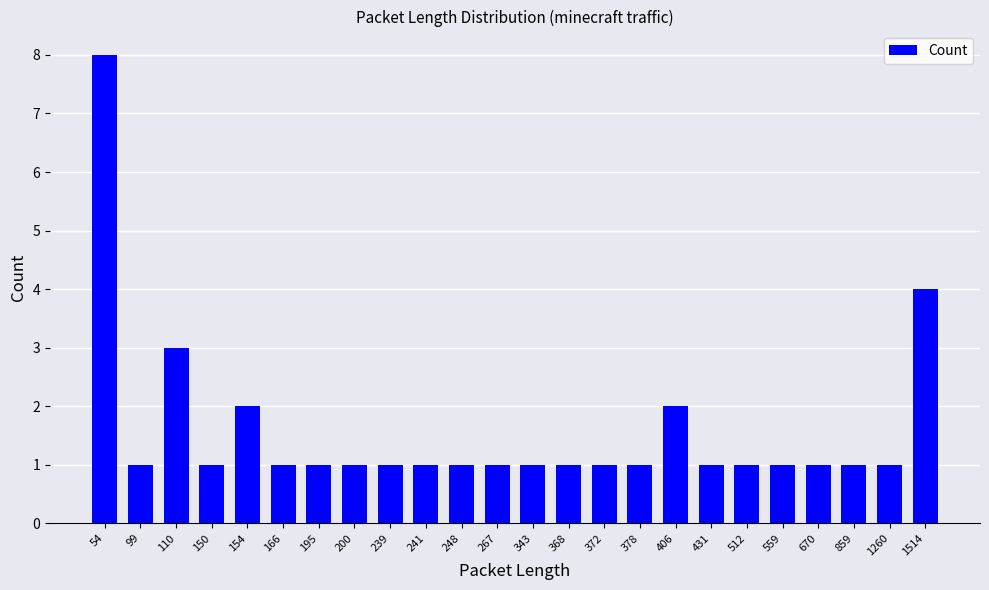

What is the minimum value shown in the chart?

1